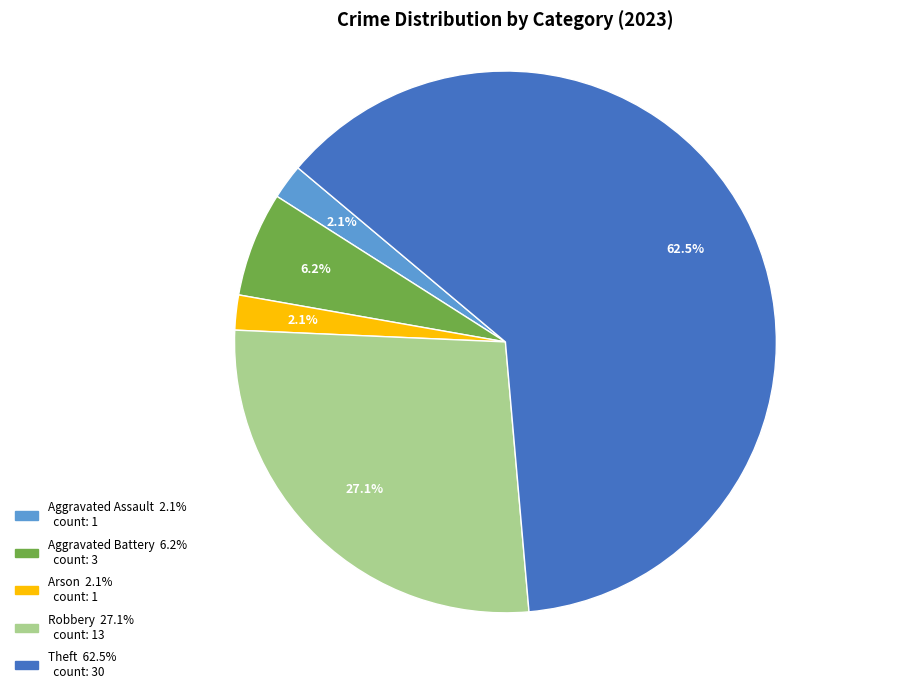

How many slices are in this pie chart?

5